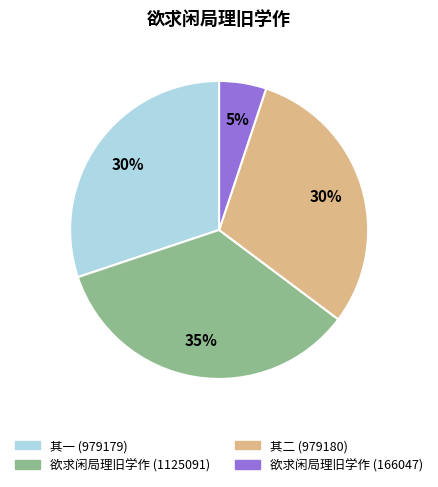

Do 其二 (979180) and 欲求闲局理旧学作 (166047) together represent more than half of the pie?

No